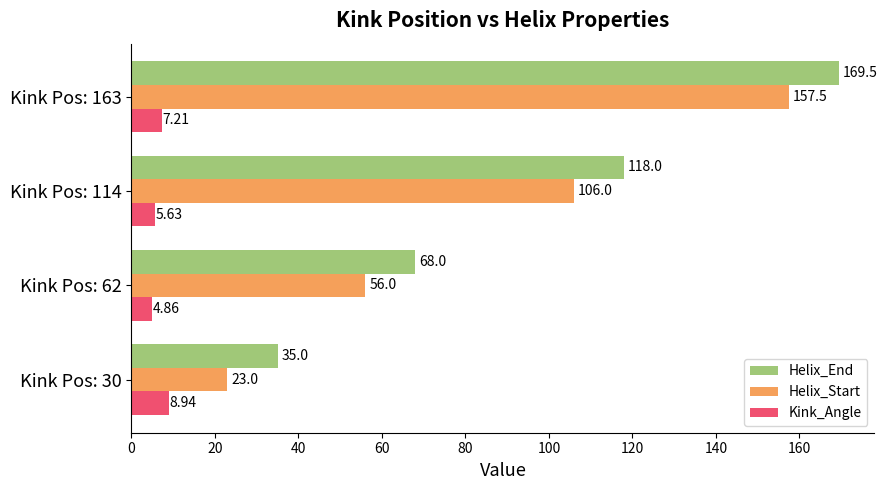

What is the difference between the highest and lowest values at Kink Pos: 30?

26.1